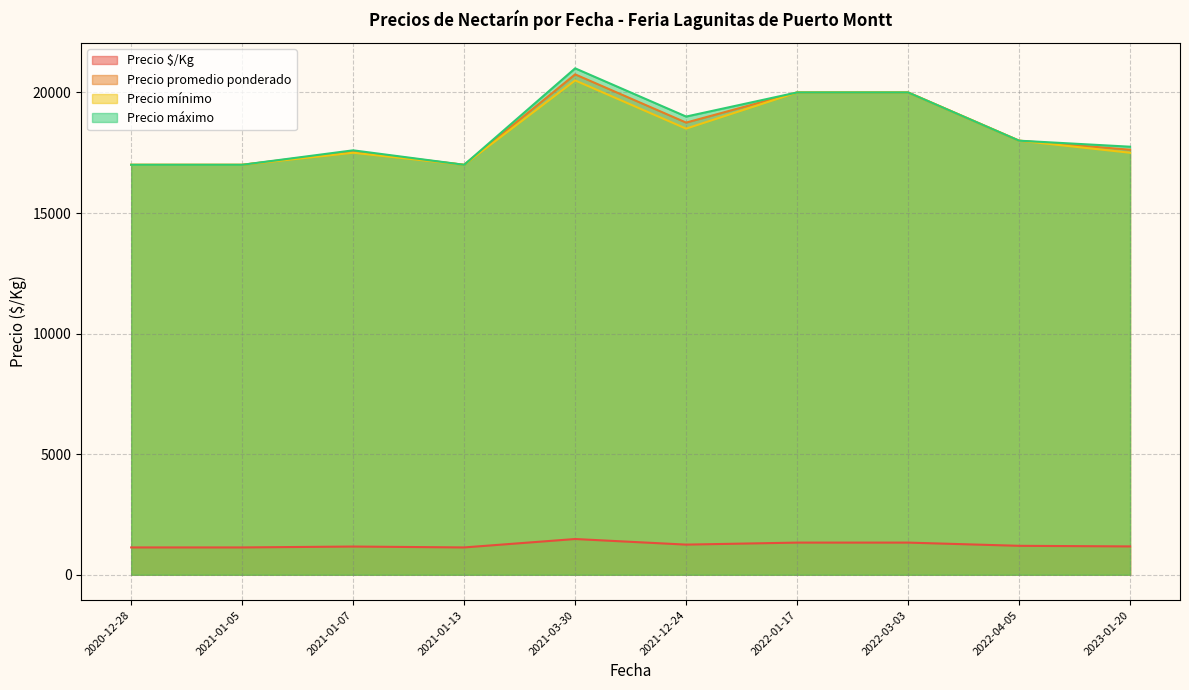

Is it true that Precio máximo equals 4367 at 2021-03-30?

False